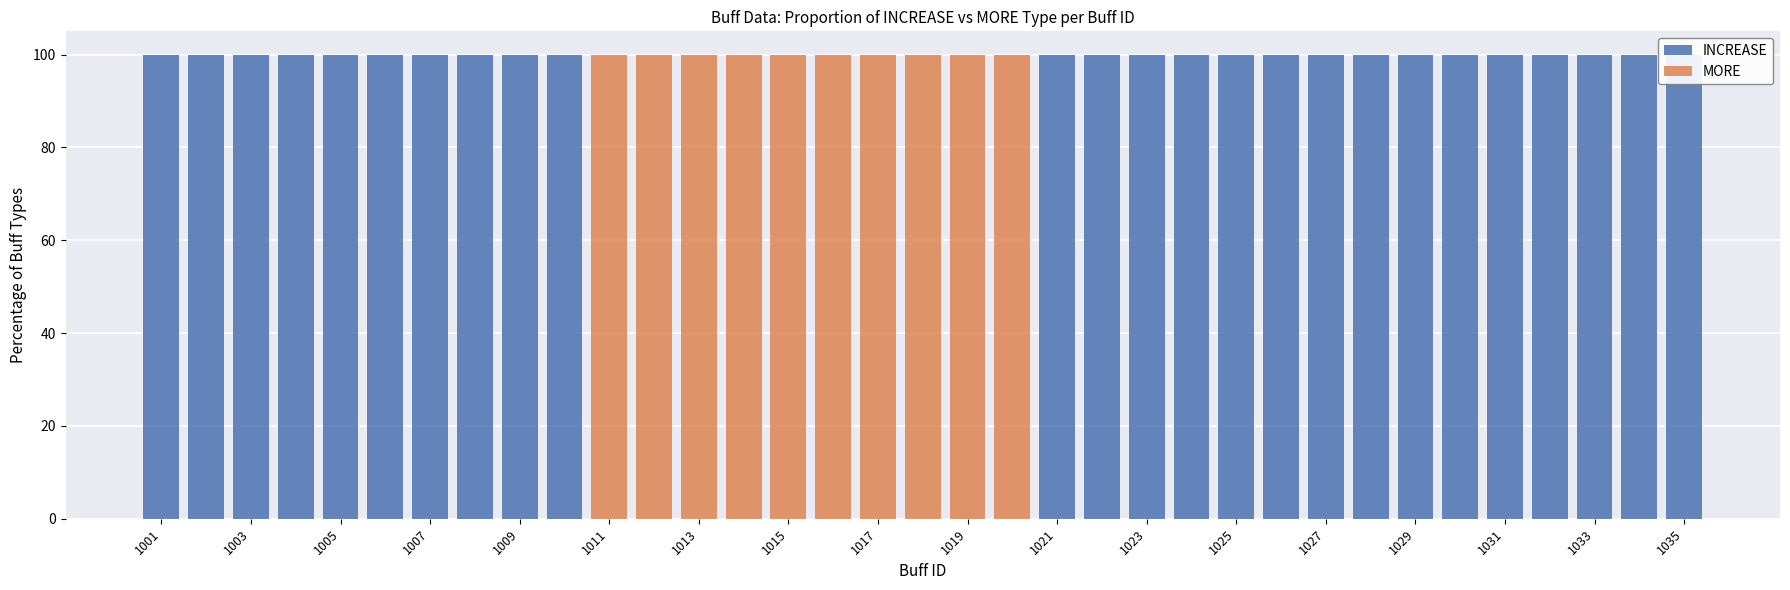

Which has a higher value, 1033 or 1023?

1033